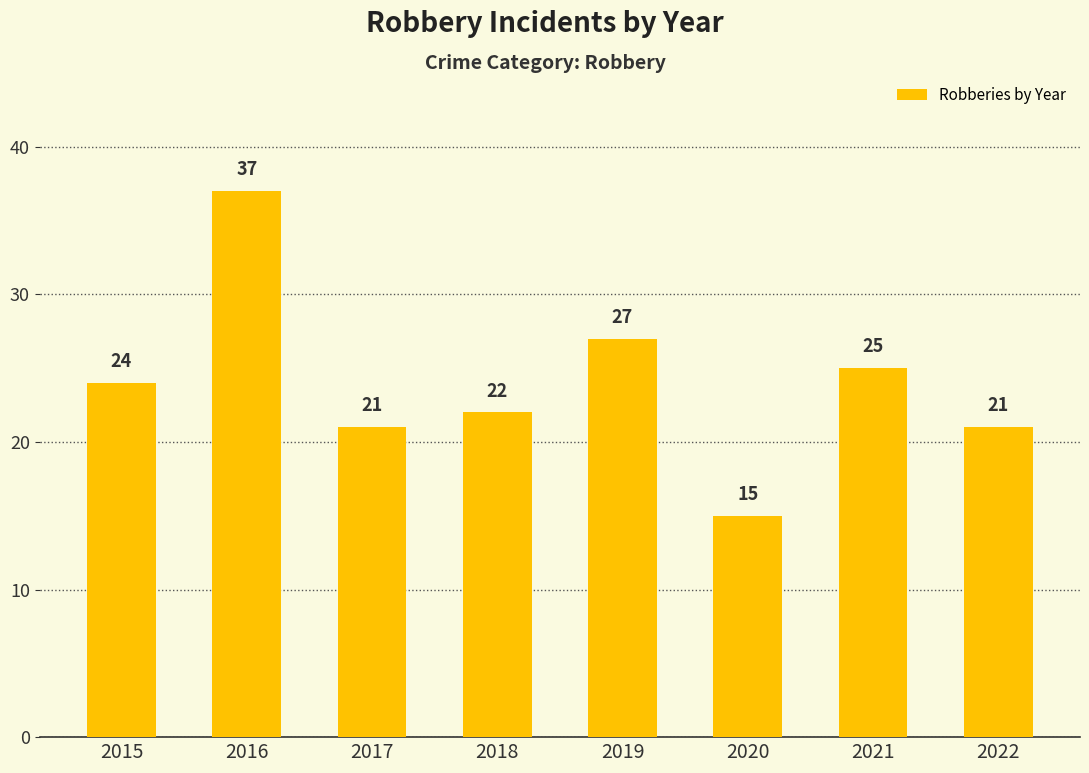

What is the value of the 4th bar from the left?

22